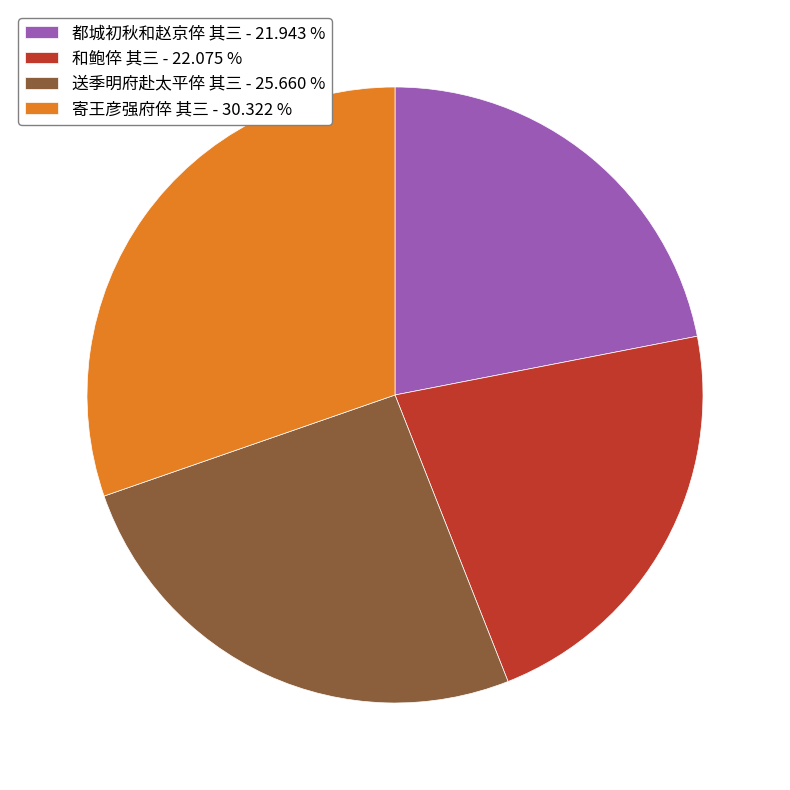

Between 送季明府赴太平倅 其三 and 都城初秋和赵京倅 其三, which is larger?

送季明府赴太平倅 其三